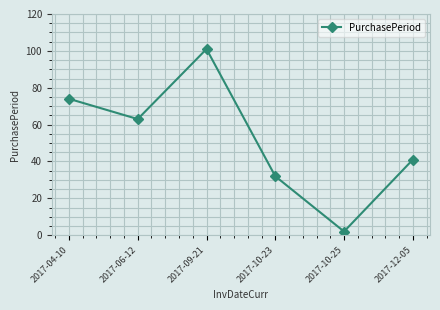

What is the difference between the maximum and minimum values?

99